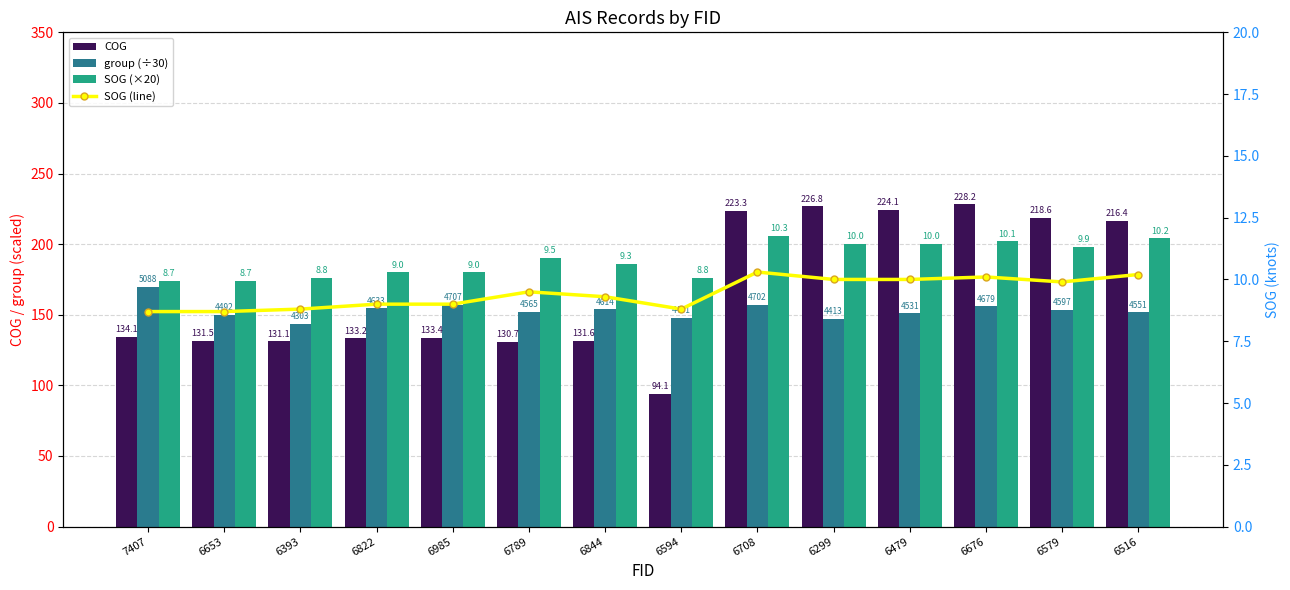

How many values in the SOG (line) series are below 9?

4